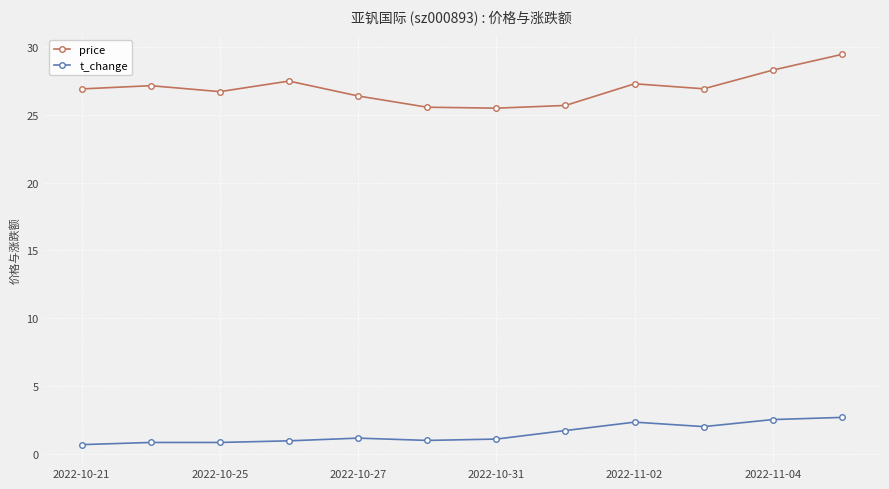

Which series has the widest spread of values?

price